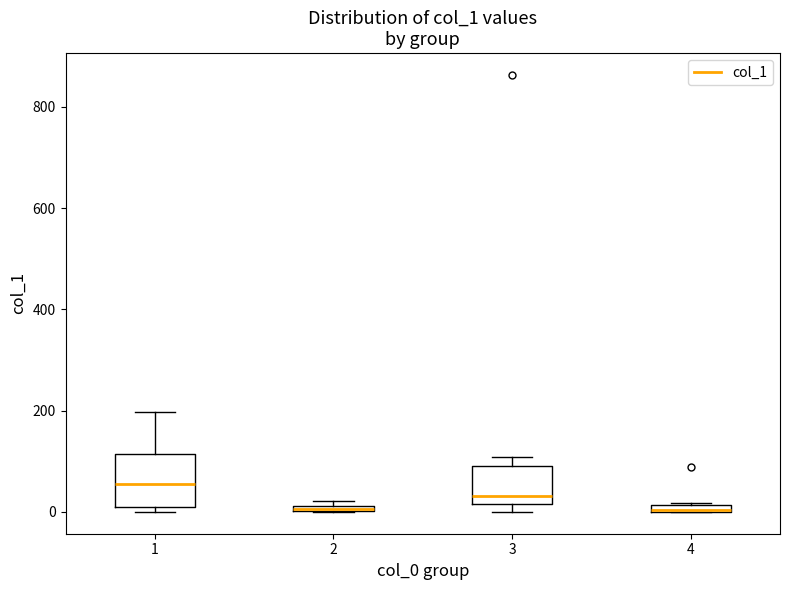

Where is the upper edge of the box at x = 2 on the y-axis? The values are not printed on the chart, so give them approximately, as read against the axis.

20